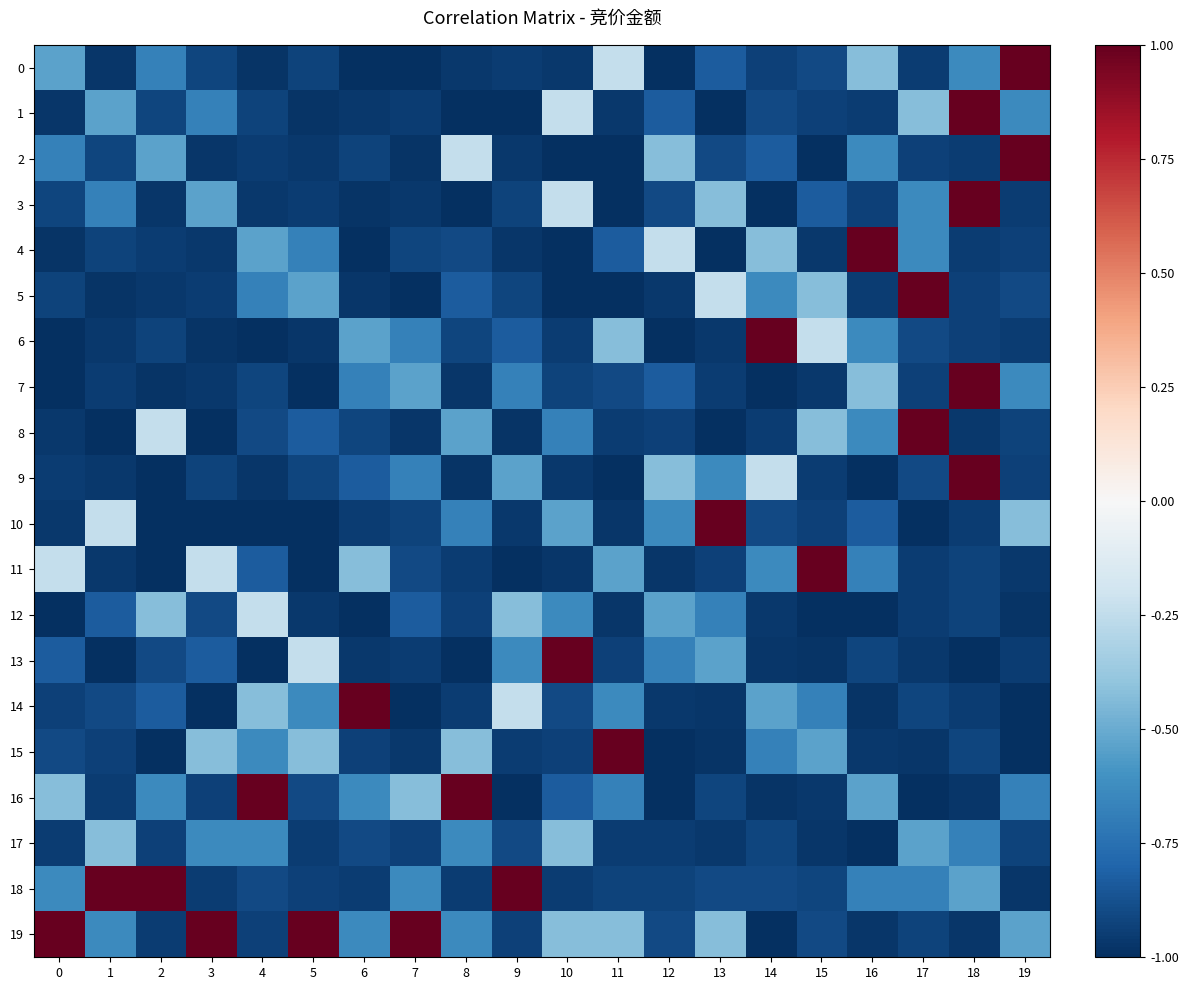

What is the greatest value displayed?

1.0